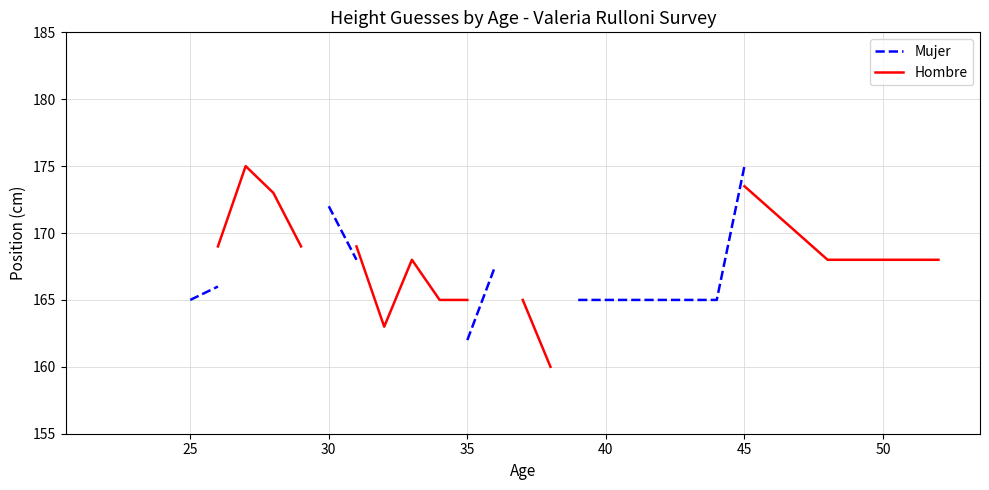

How many lines are shown in the chart?

2